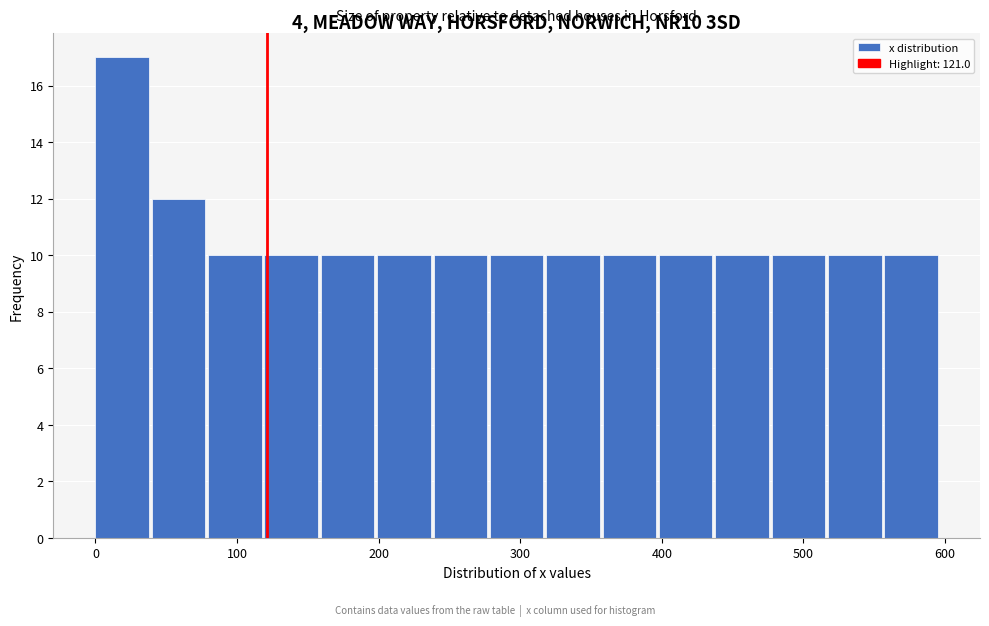

Around what value on the x-axis is the tallest bar? Give the approximate position of its centre, as read against the axis.

20